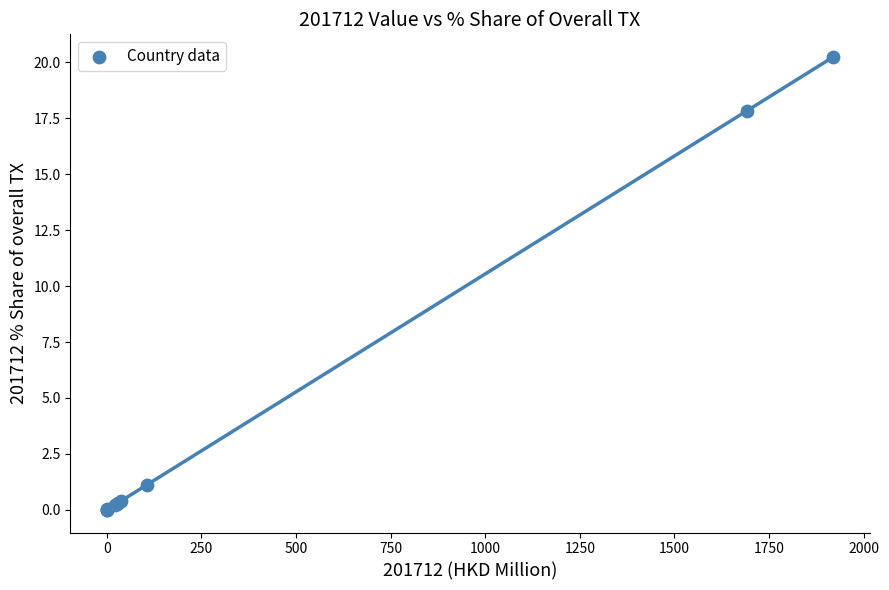

What Y value in the scatter plot is closest to 10?

17.8